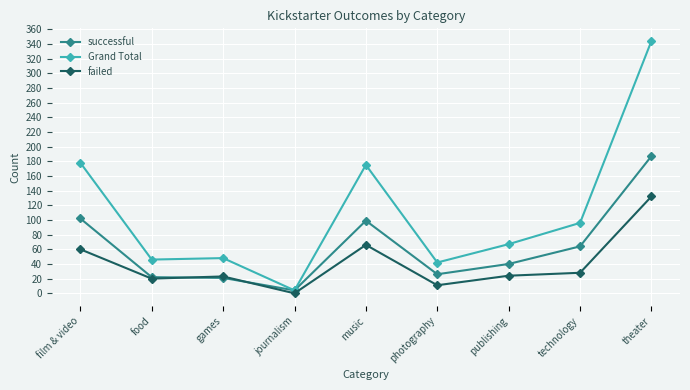

How many lines are shown in the chart?

3